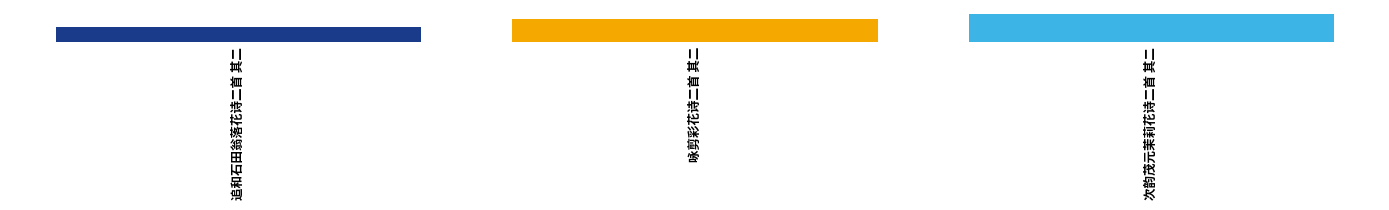

List the labels in order of value, largest first.

次韵茂元茉莉花诗二首 其二, 咏剪彩花诗二首 其二, 追和石田翁落花诗二首 其二